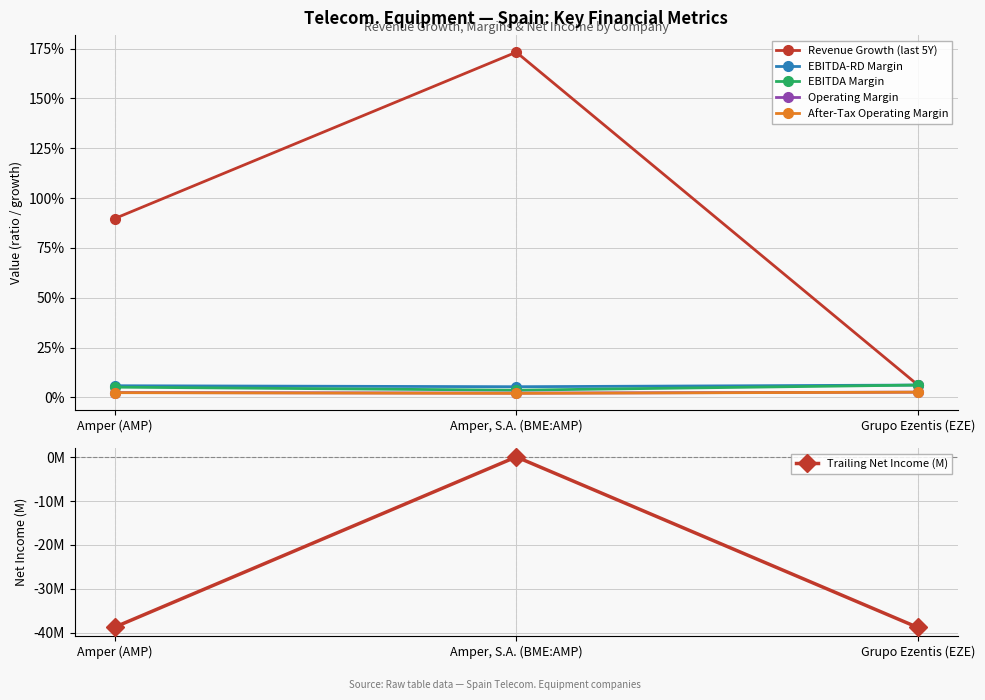

Reading left to right, what are all the values shown in this chart?

Revenue Growth (last 5Y): 0.9	1.7	0.1
EBITDA-RD Margin: 0.1	0.1	0.1
EBITDA Margin: 0.1	0.0	0.1
Operating Margin: 0.0	0.0	0.0
After-Tax Operating Margin: 0.0	0.0	0.0
Trailing Net Income (M): -38.7	0.1	-38.8